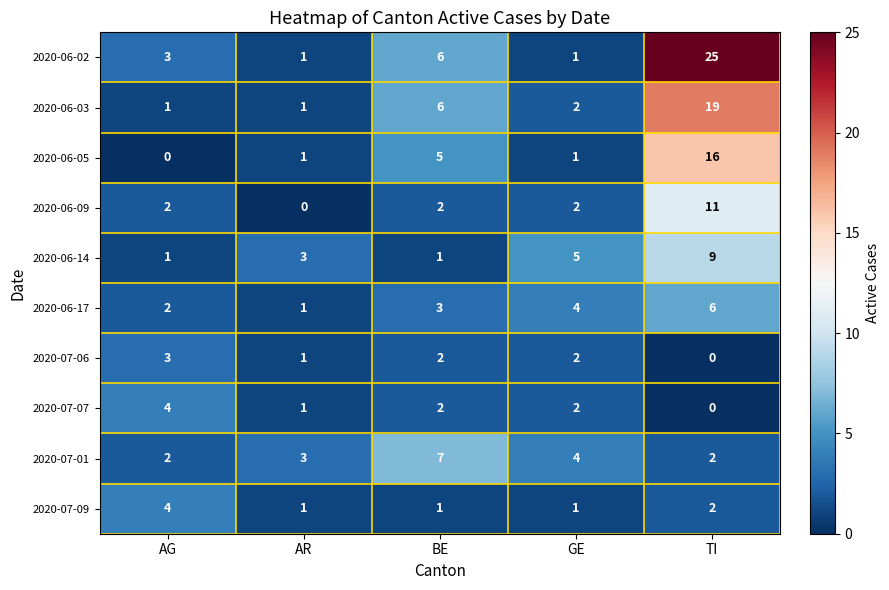

What is the sum of all 2020-06-05 values?

23